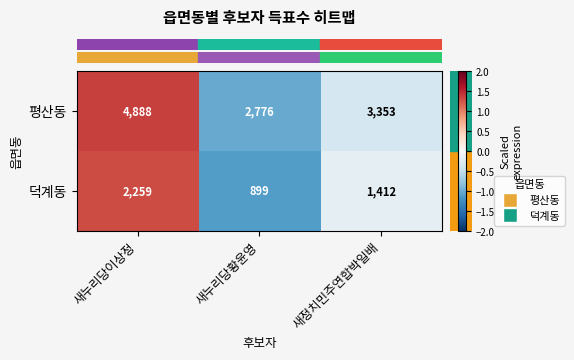

Count the number of data series in this chart.

2